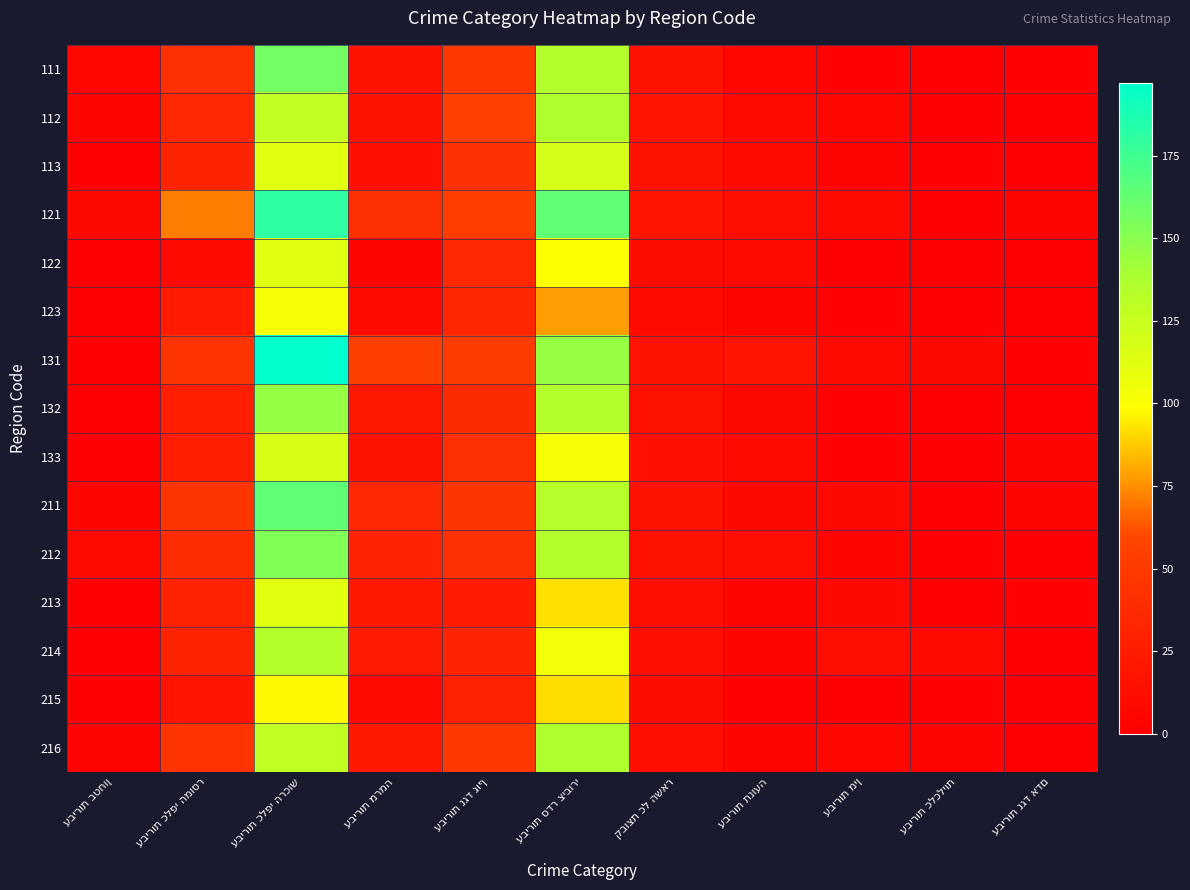

At which category is the sum across all series the highest?

עבירות כלפי הרכוש